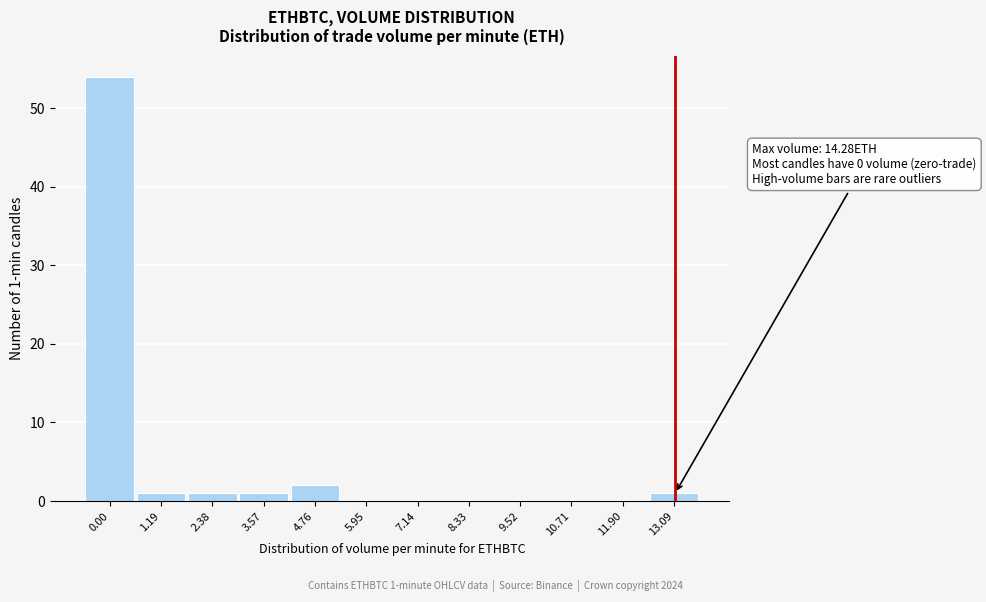

Reading left to right, list all the values displayed in this chart.

0.00=54	1.19=1	2.38=1	3.57=1	4.76=2	5.95=0	7.14=0	8.33=0	9.52=0	10.71=0	11.90=0	13.09=1